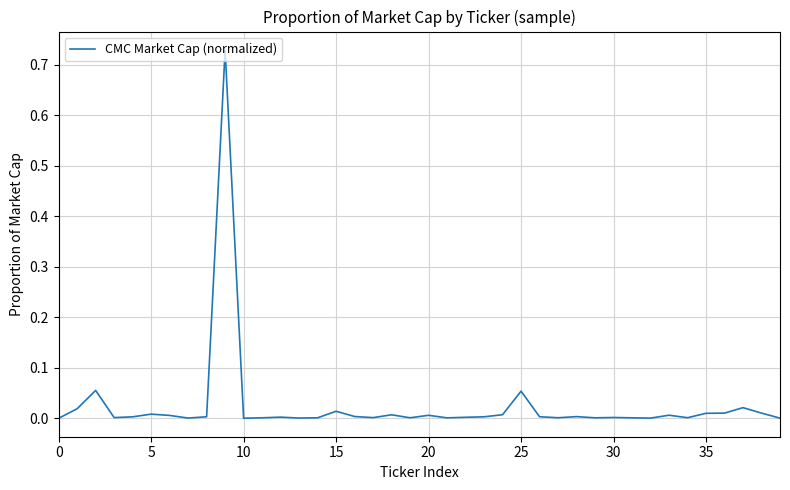

How many lines are shown in the chart?

1